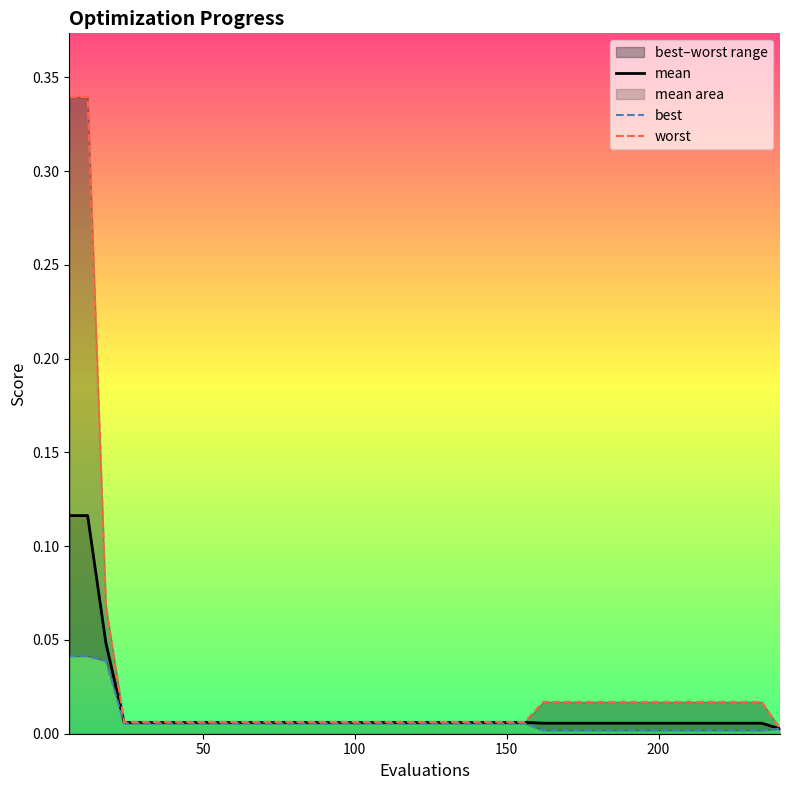

True or false: best has more than 0 interior local peaks.

False